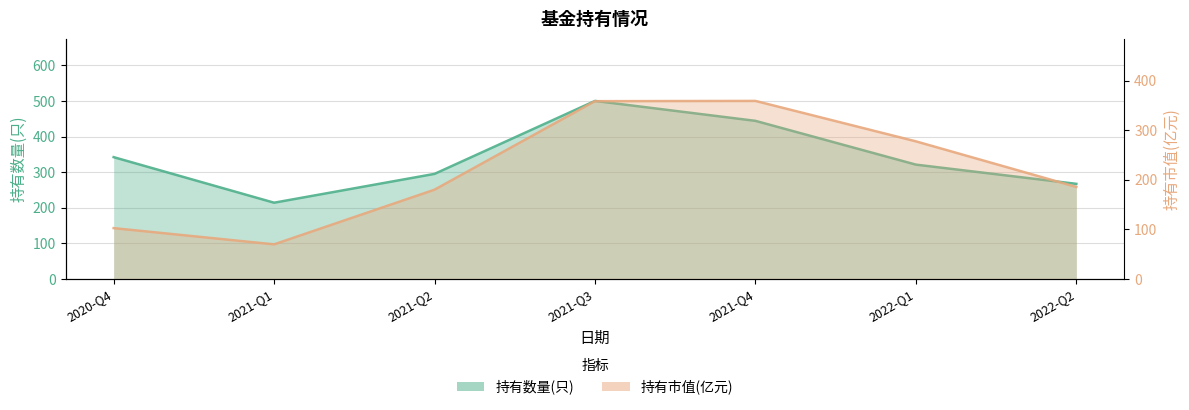

What is the difference between the 持有市值(亿元) values at 2021-Q1 and 2022-Q1?

207.9